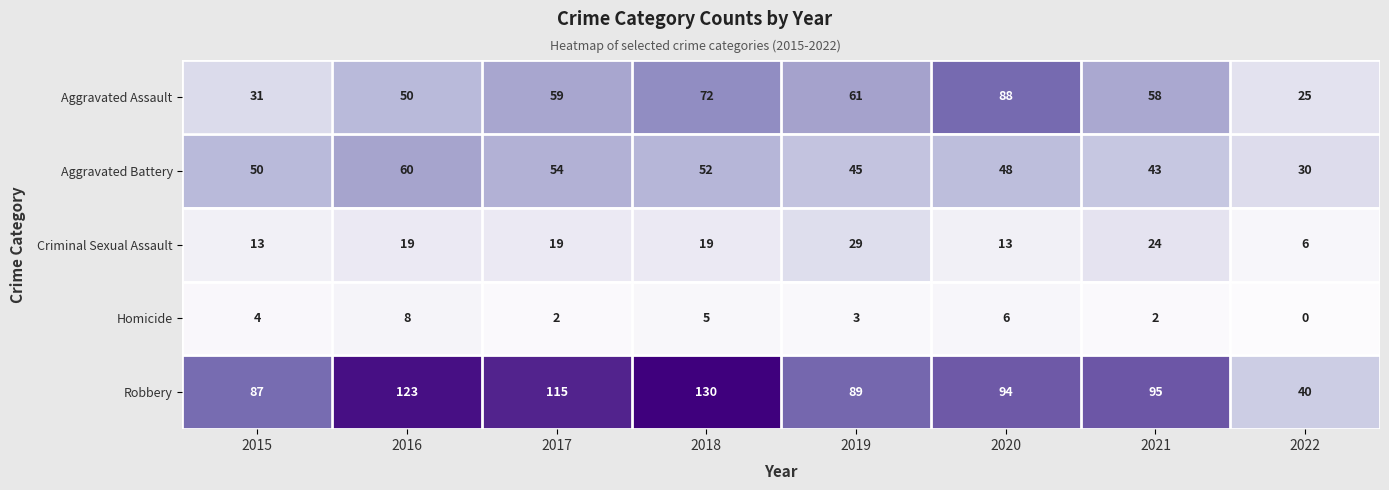

The Aggravated Battery series shows 70 at 2020. True or false?

False